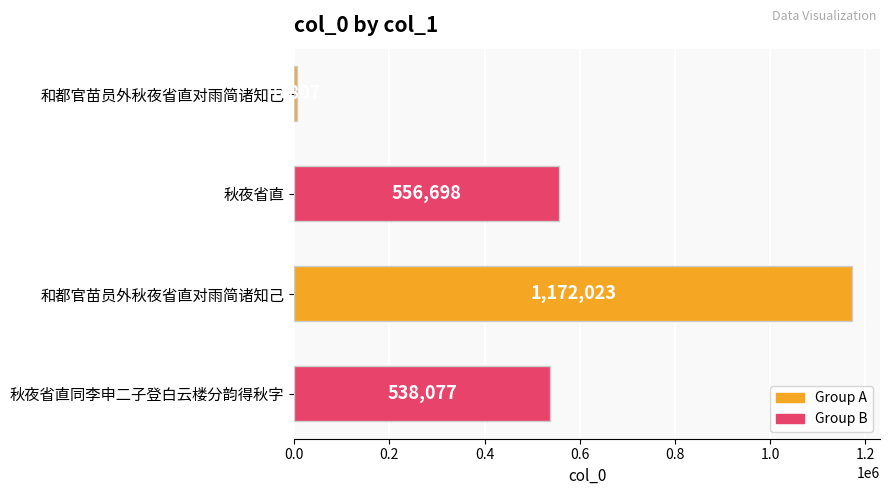

Are the bars horizontal?

Yes